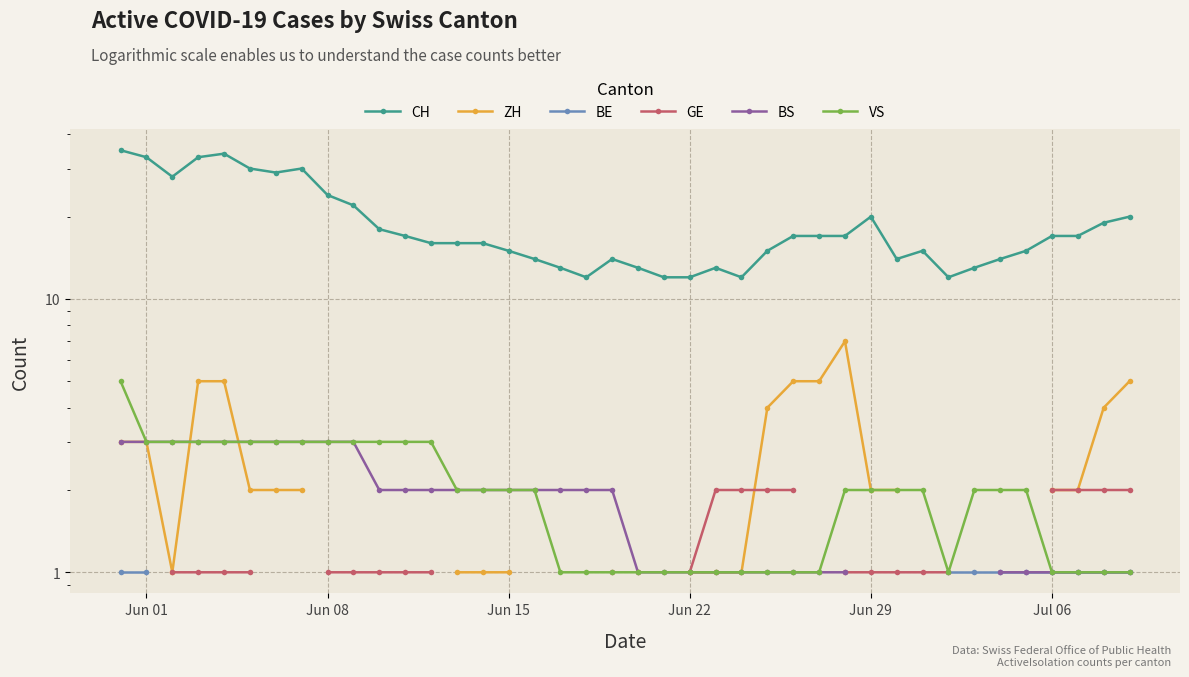

How many lines are shown in the chart?

6